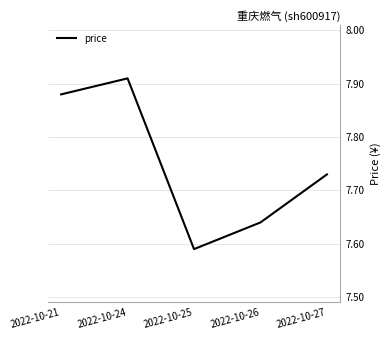

Which has a higher value, 2022-10-24 or 2022-10-25?

2022-10-24